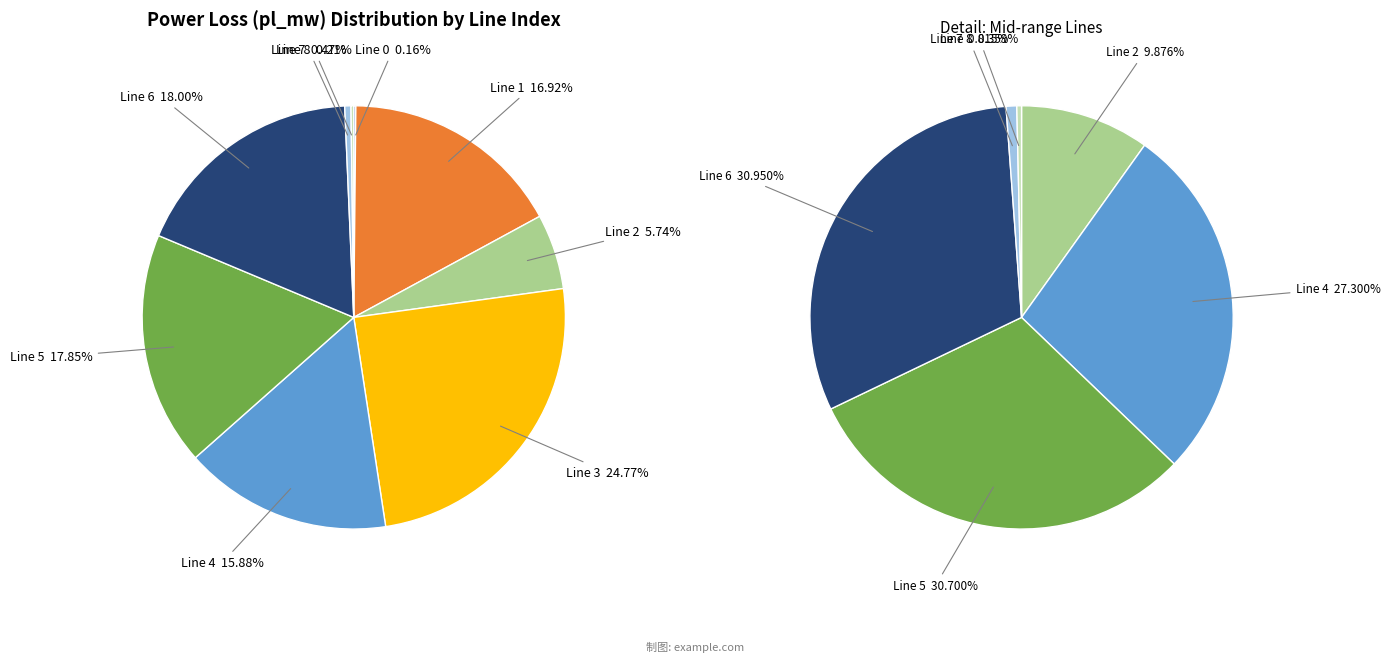

Which has a higher value, 3 or 1?

3